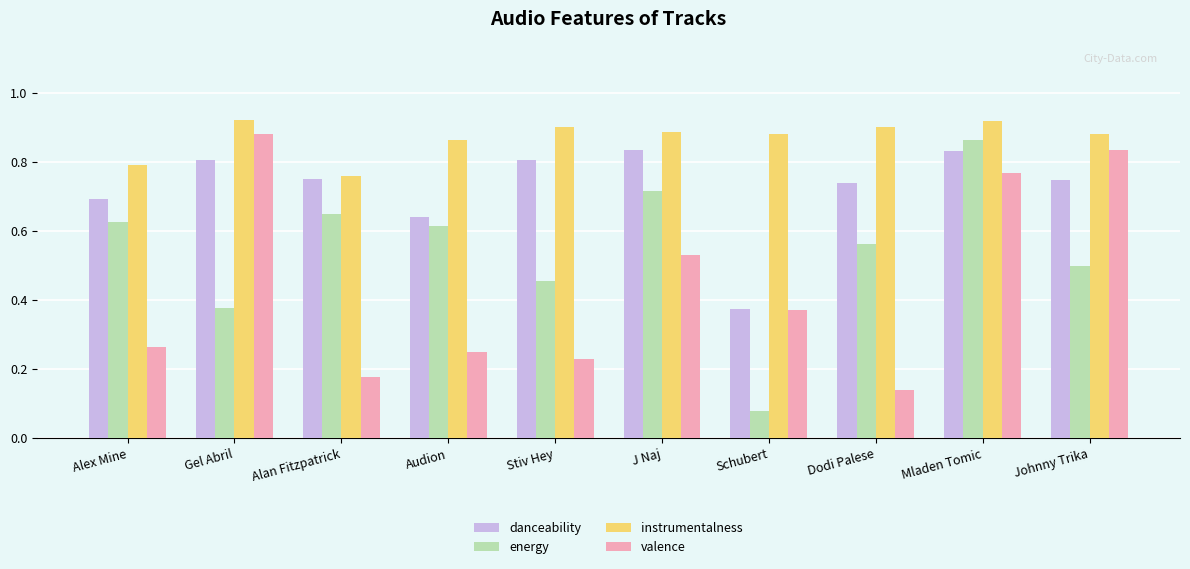

What is the sum of the danceability values at Mladen Tomic and Audion?

1.5